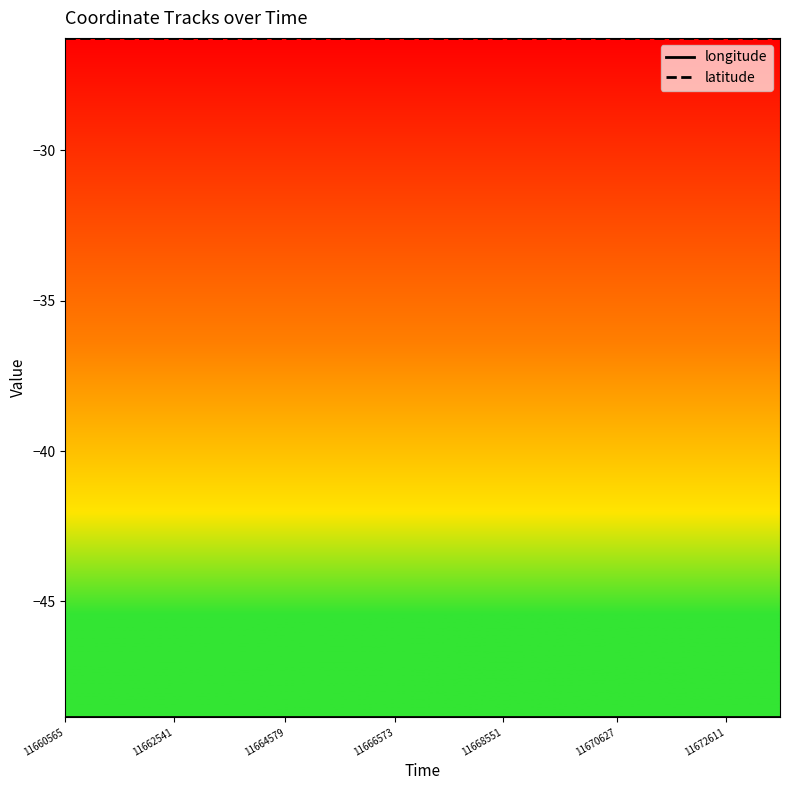

What is the smallest value displayed?

-48.9